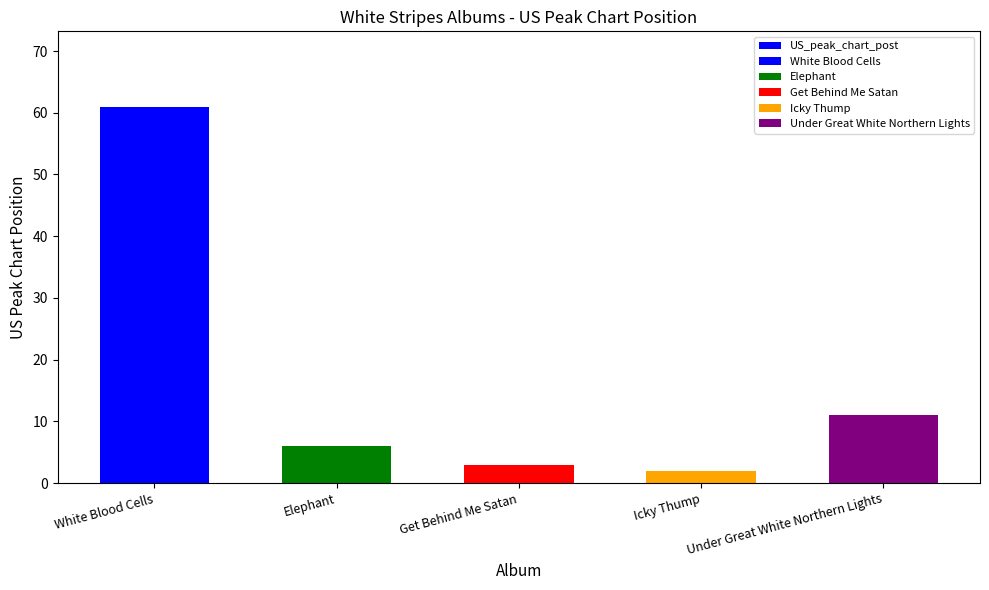

Where does the data first go above 6?

White Blood Cells